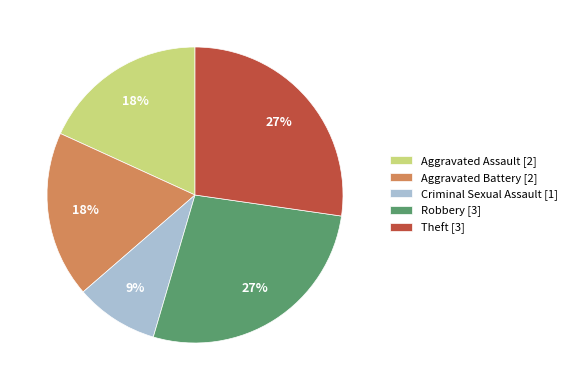

To the nearest percent, what portion does Robbery represent?

27%